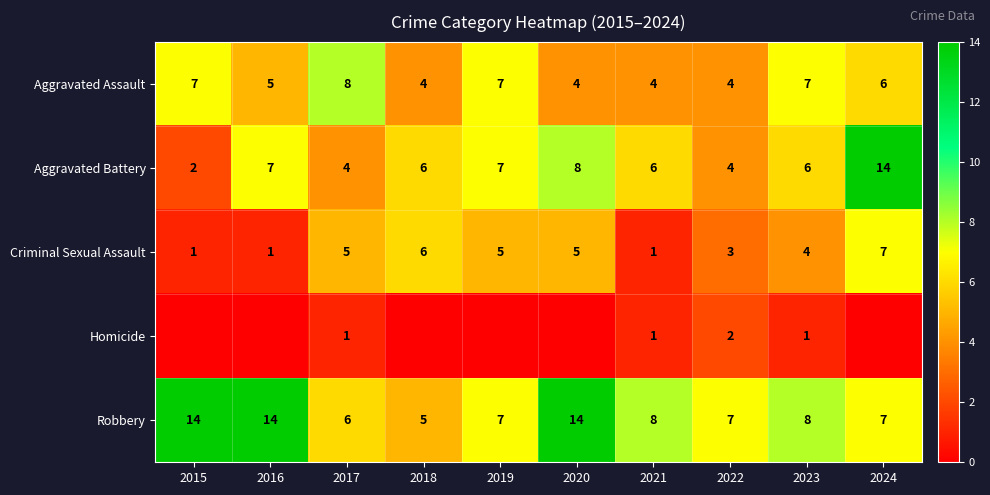

At which label is Aggravated Battery closest to 8?

2020